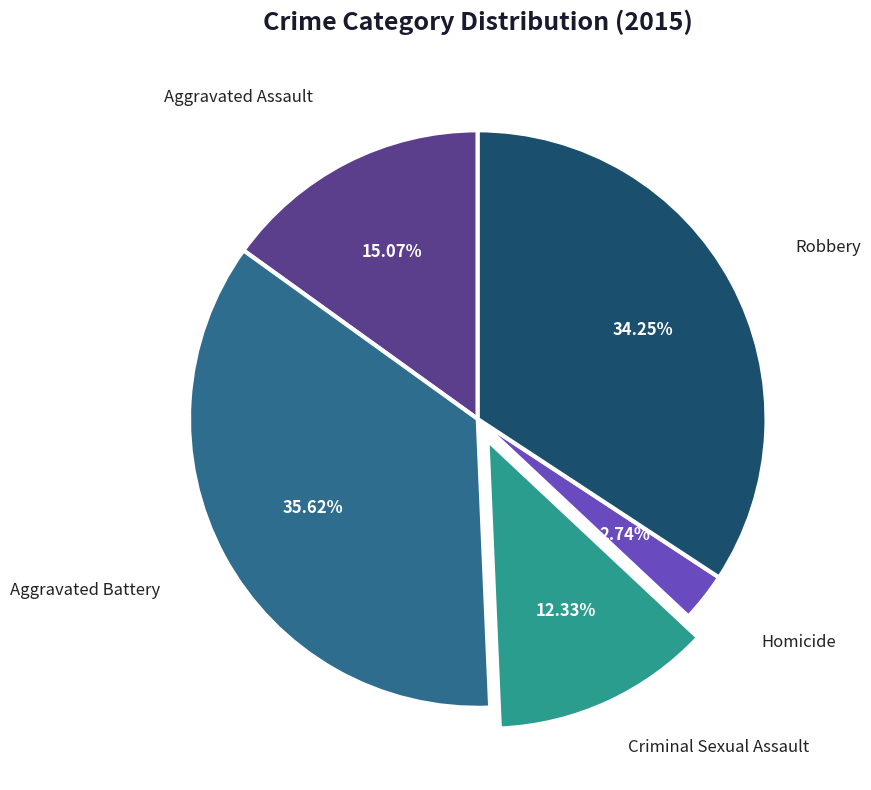

Is there a majority slice in this chart?

No